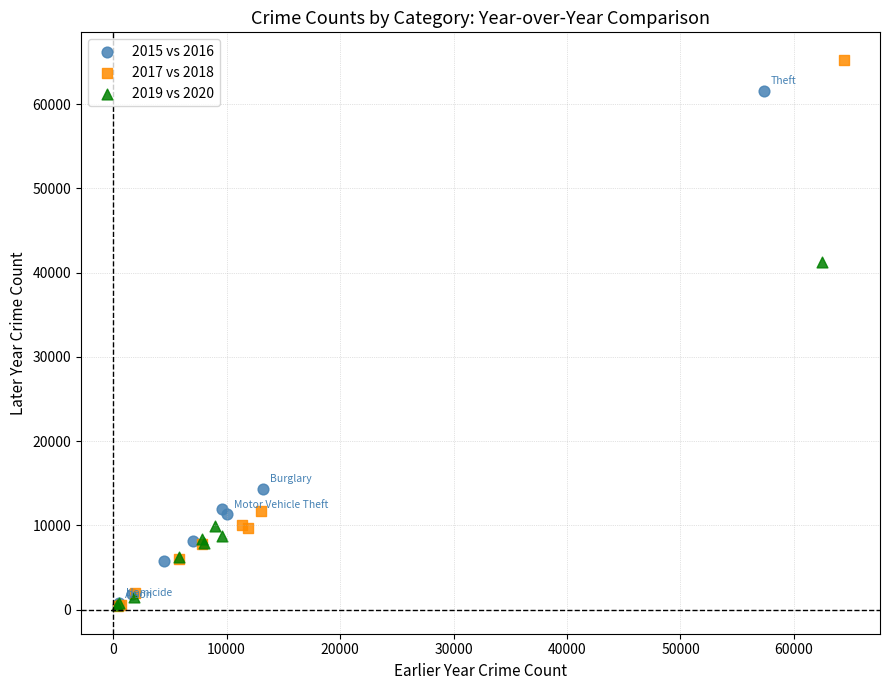

Which series reaches the maximum Y coordinate?

2017 vs 2018